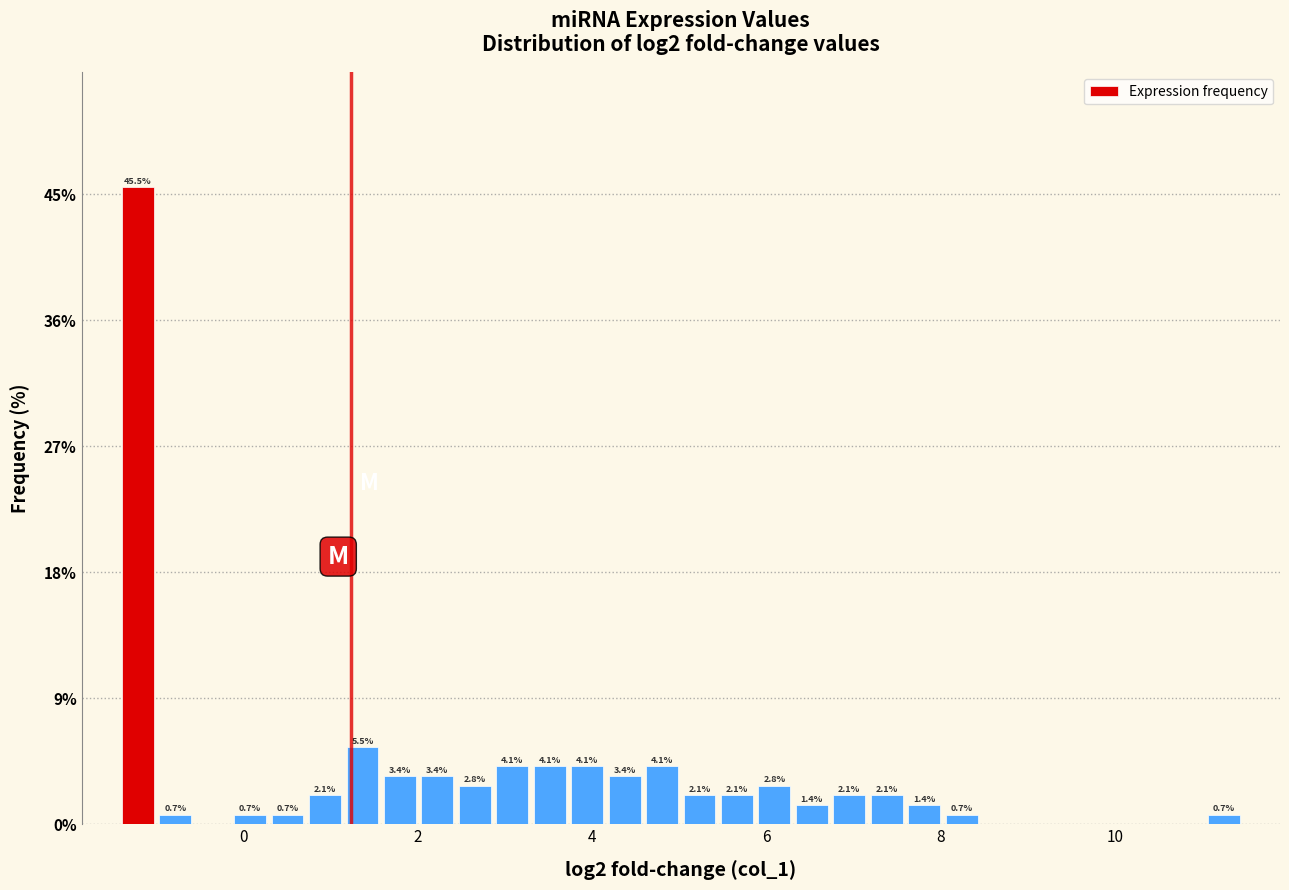

Read against the x-axis, roughly where is the centre of the tallest bar?

-1.2